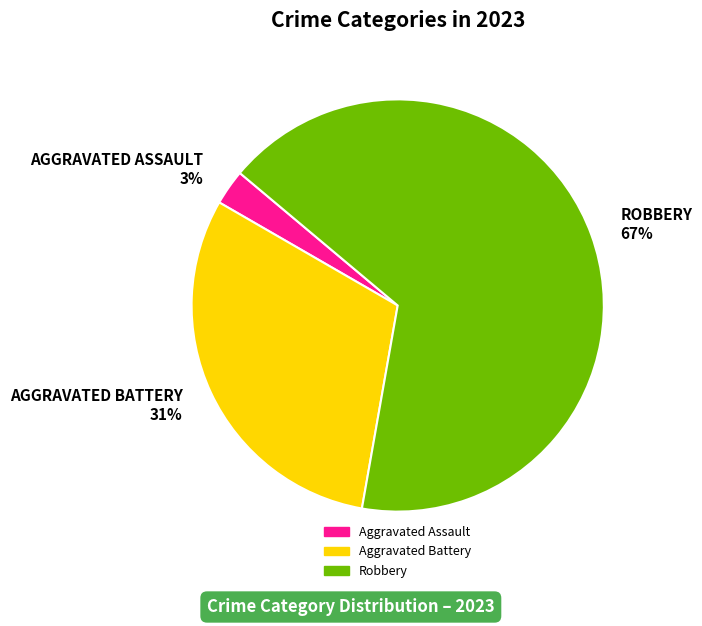

True or false: Aggravated Battery accounts for 16% of the total.

False